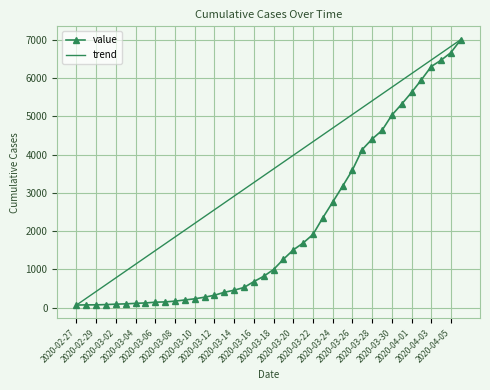

How many values are below 994?

20